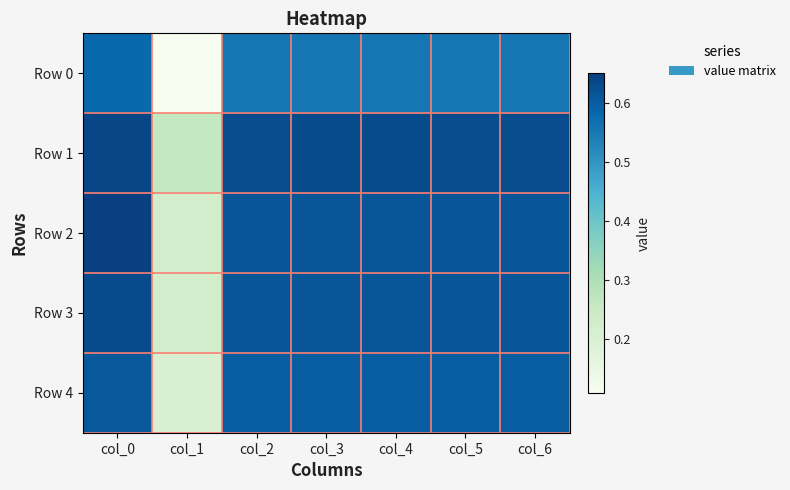

Between col_2 and col_5, which series saw the biggest shift?

Row 0